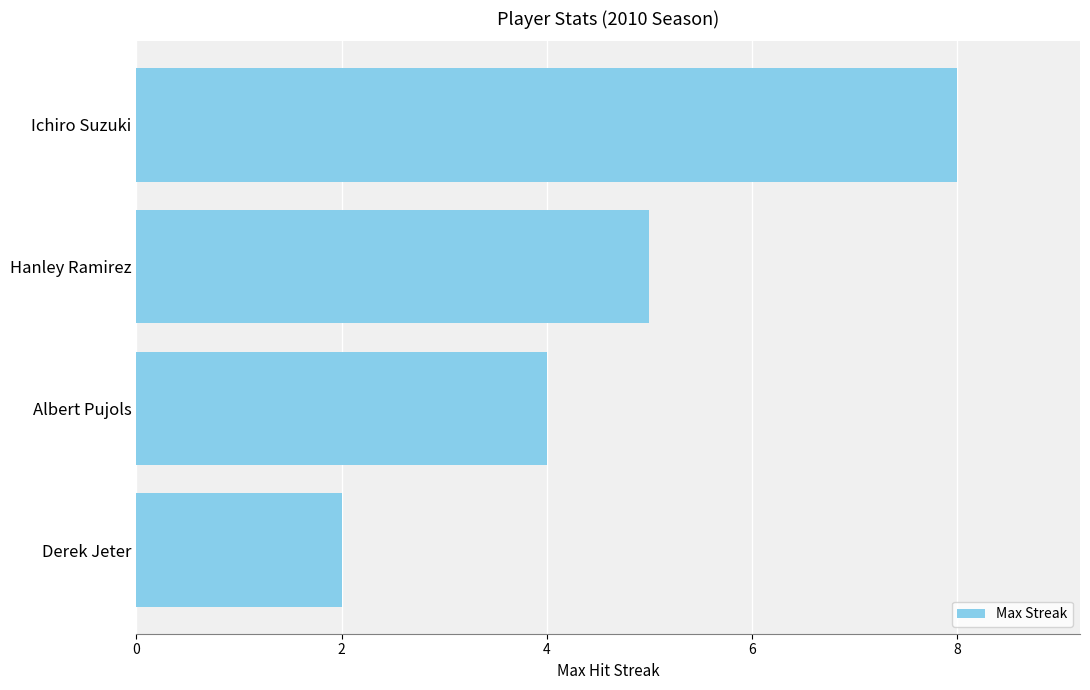

Which label corresponds to the smallest value in the chart?

Derek Jeter